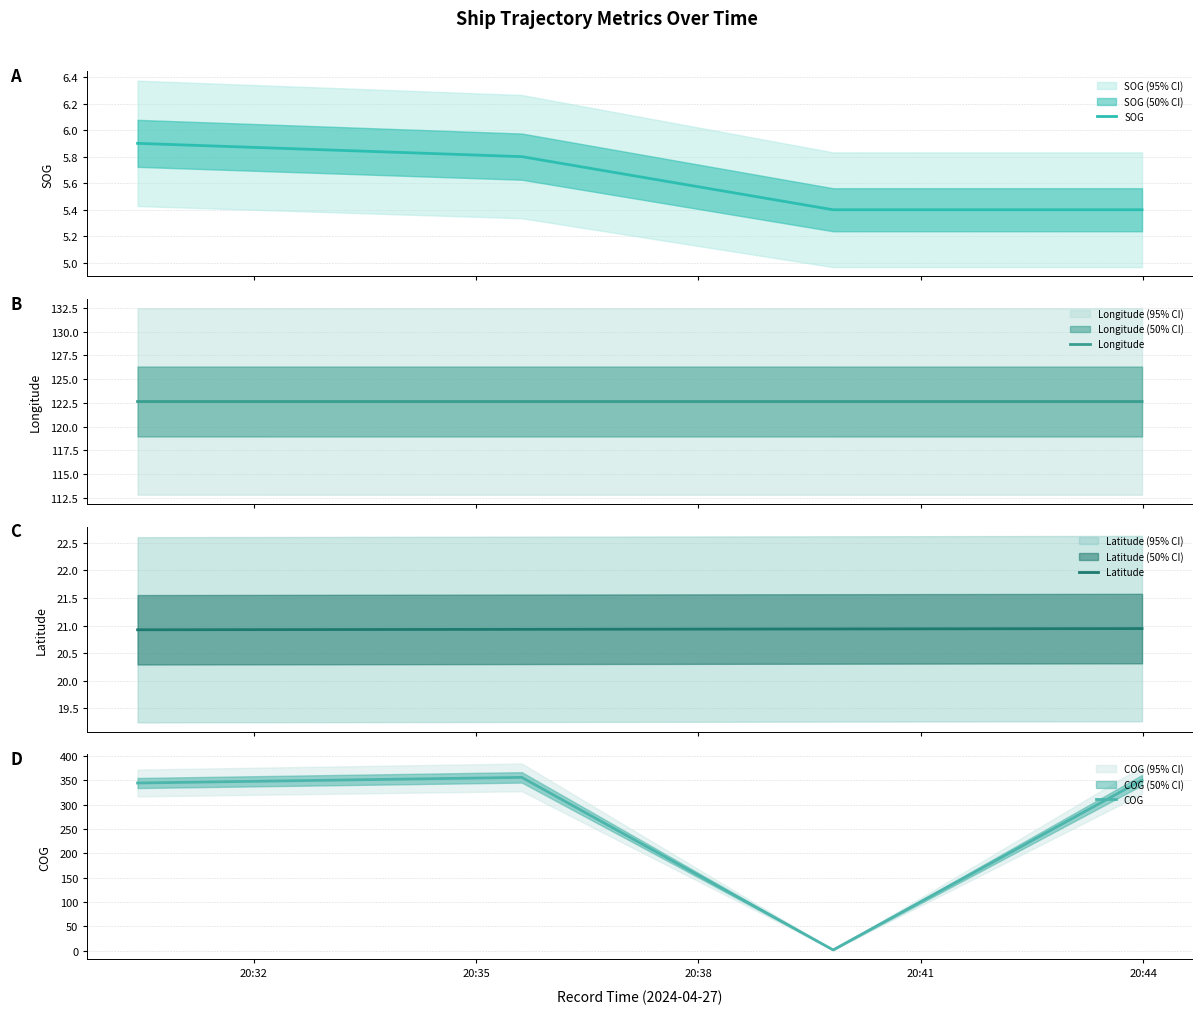

What are all the series names shown in the legend?

SOG, Longitude, Latitude, COG